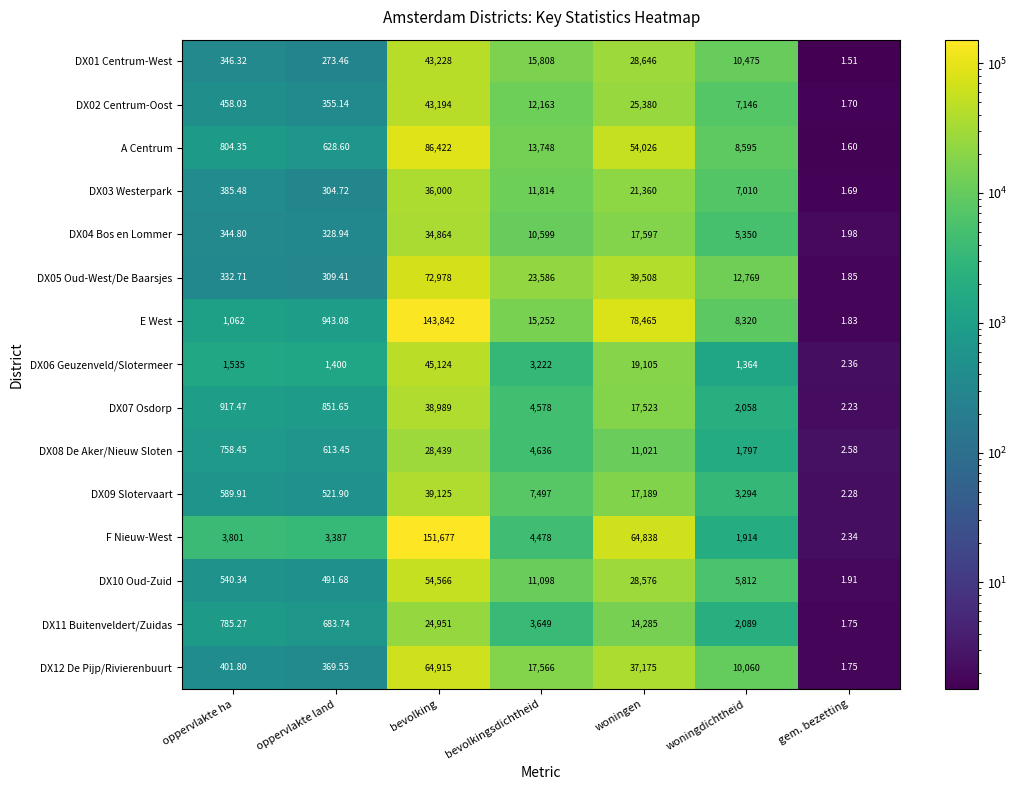

At which label does DX07 Osdorp first exceed 2058?

bevolking